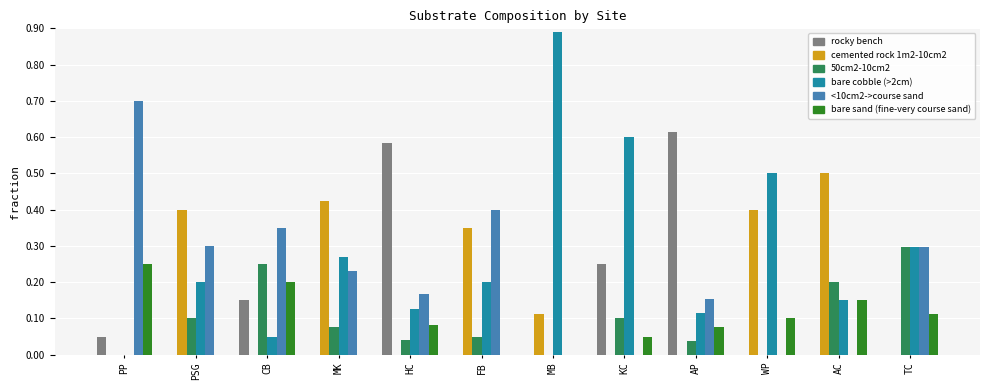

What is the highest value of the cemented rock 1m2-10cm2 series?

0.5